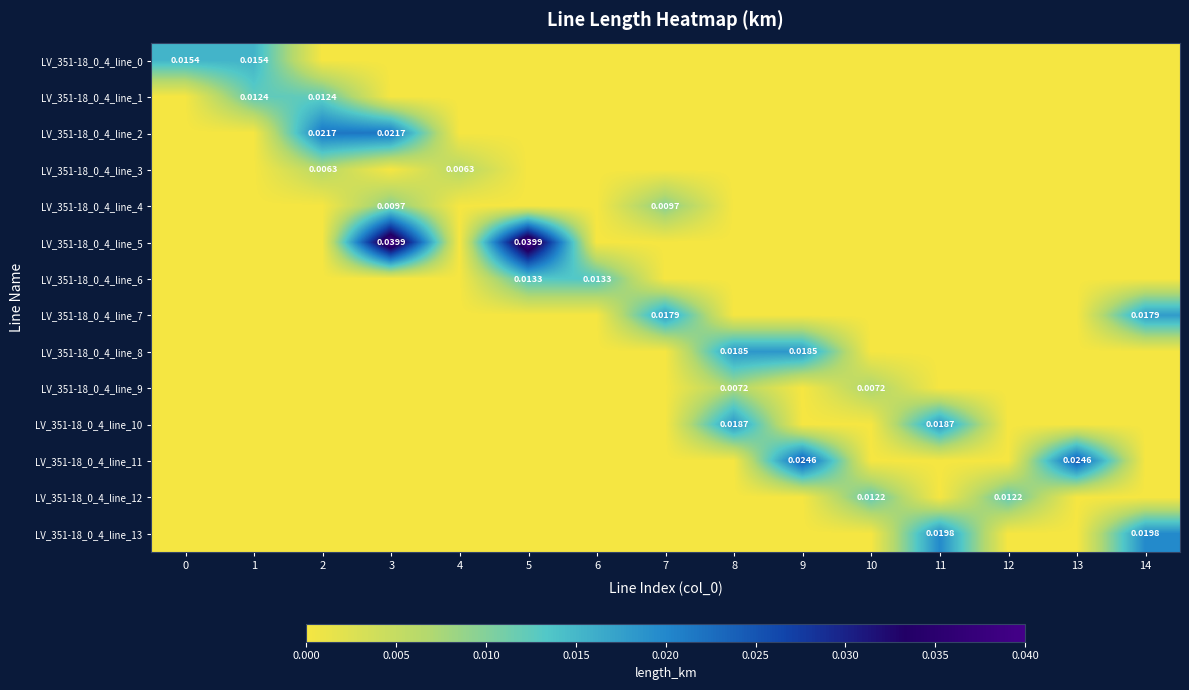

How many values in LV_351-18_0_4_line_7 are above zero?

2